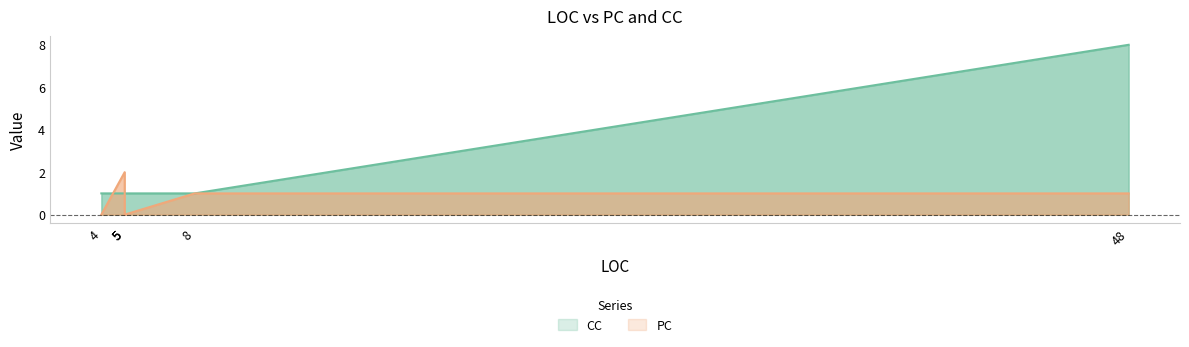

Which series ends up on top after the final intersection of CC and PC?

CC